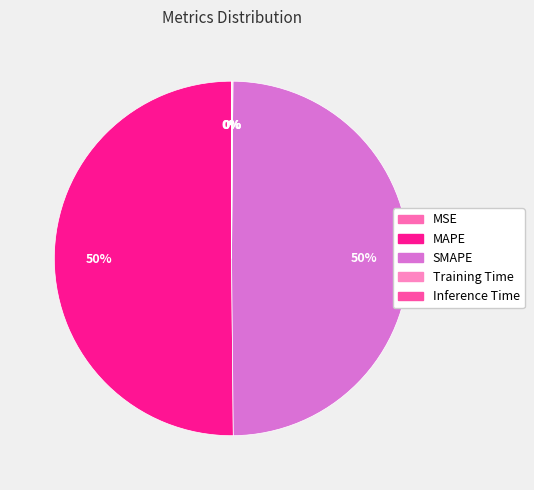

What percentage is NOT represented by SMAPE?

50.3%